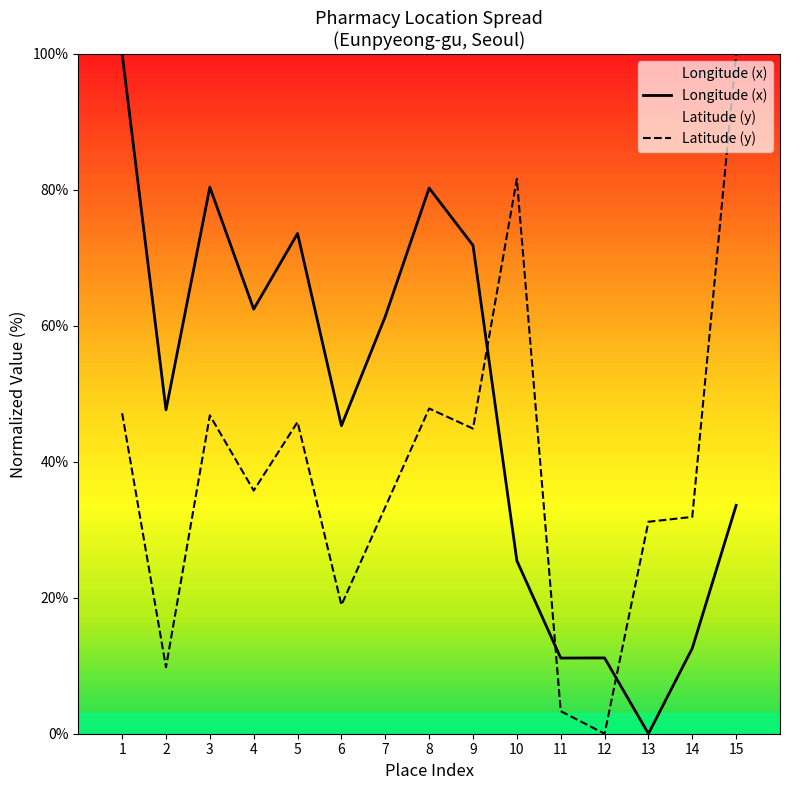

Which series has the widest spread of values?

Longitude (x)